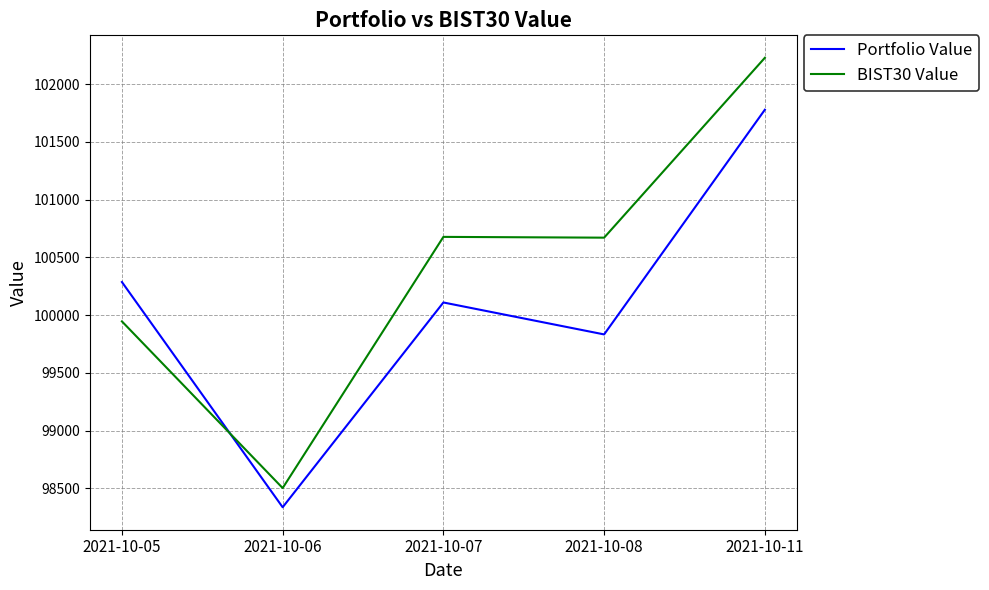

What are all the series names shown in the legend?

Portfolio Value, BIST30 Value